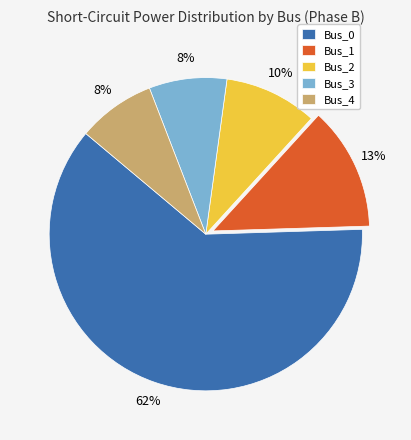

To the nearest percent, what is the average slice percentage?

20%